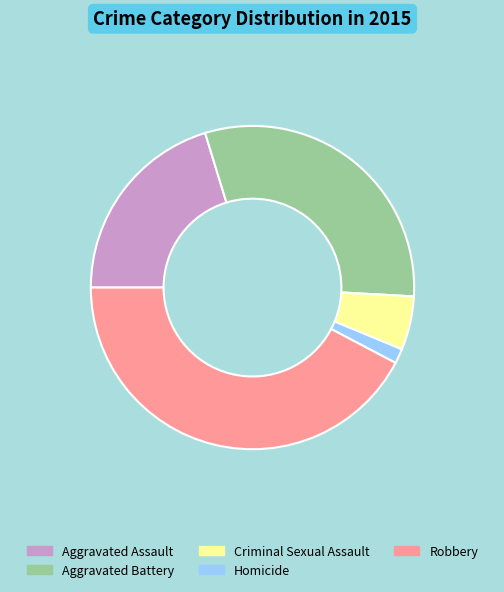

Is Aggravated Assault the majority of the pie?

No